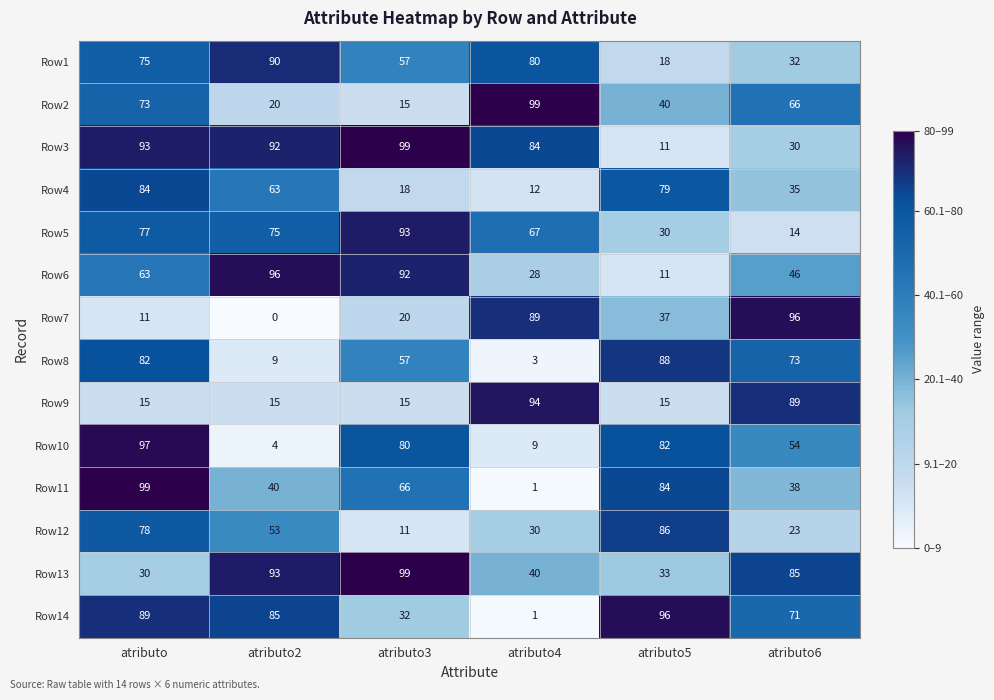

The value of Row8 at atributo2 is 13. True or false?

False